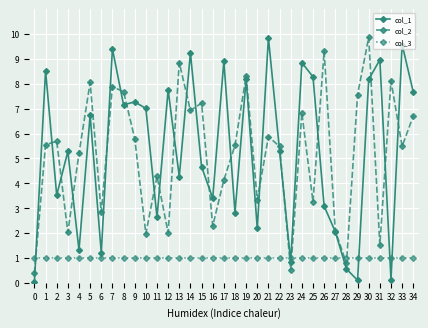

Read the col_2 value at 25.

3.3